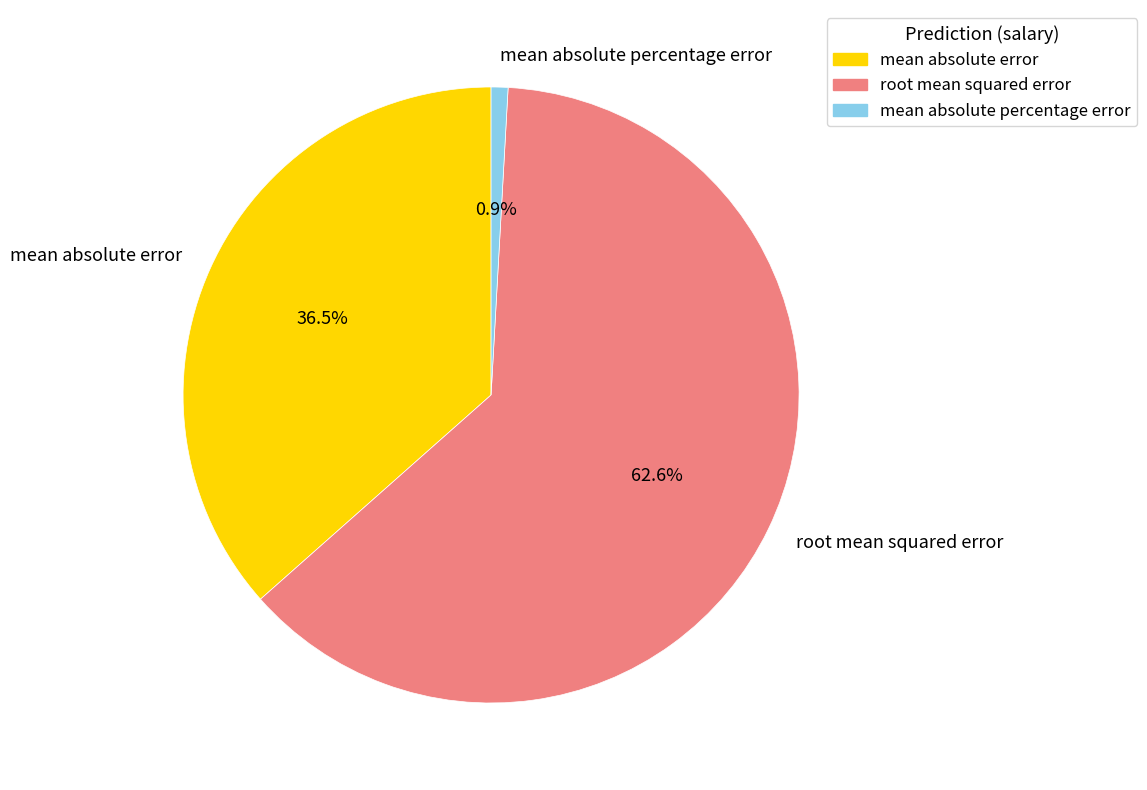

Which slice represents more than half of the pie?

root mean squared error